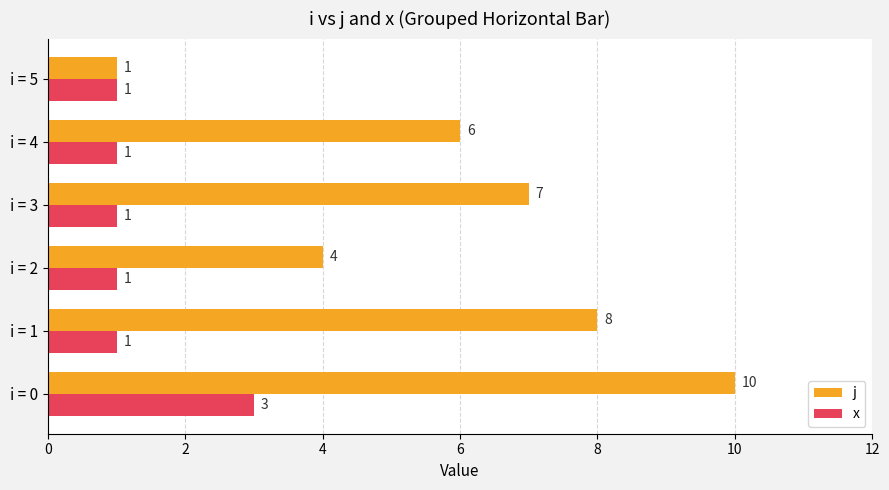

Is the value of x at i = 3 greater than the value of j at i = 1?

No